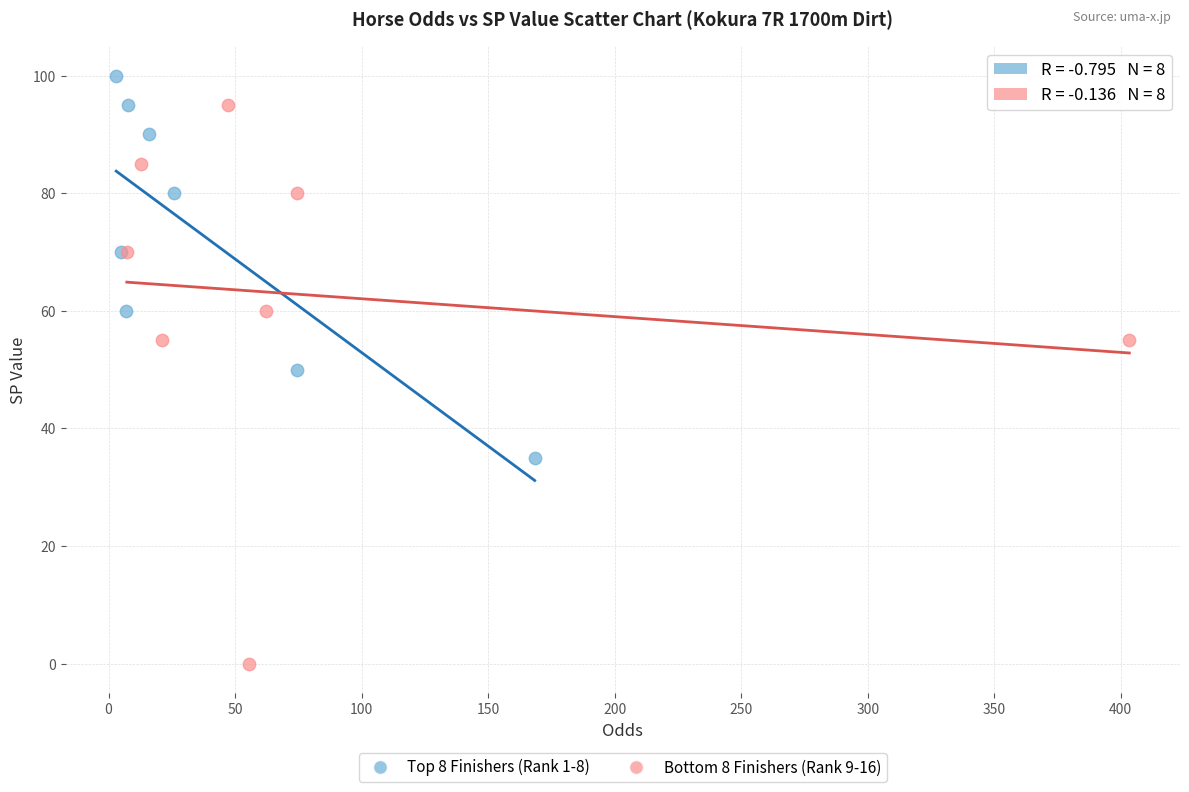

Which series has the largest Y range (max minus min)?

Bottom 8 Finishers (Rank 9-16)